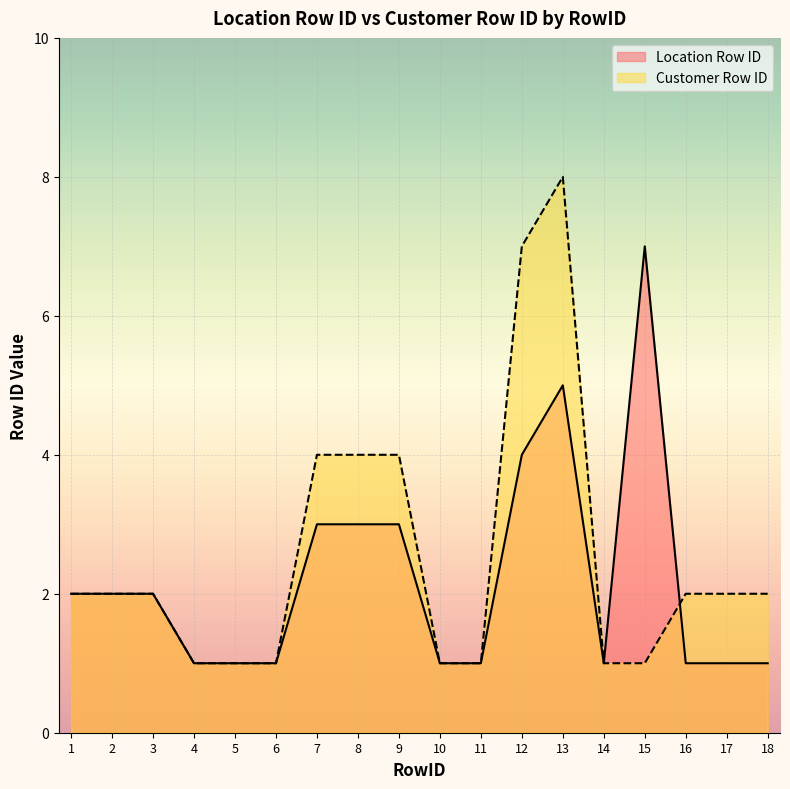

Is it true that Location Row ID equals 2 at 8?

False